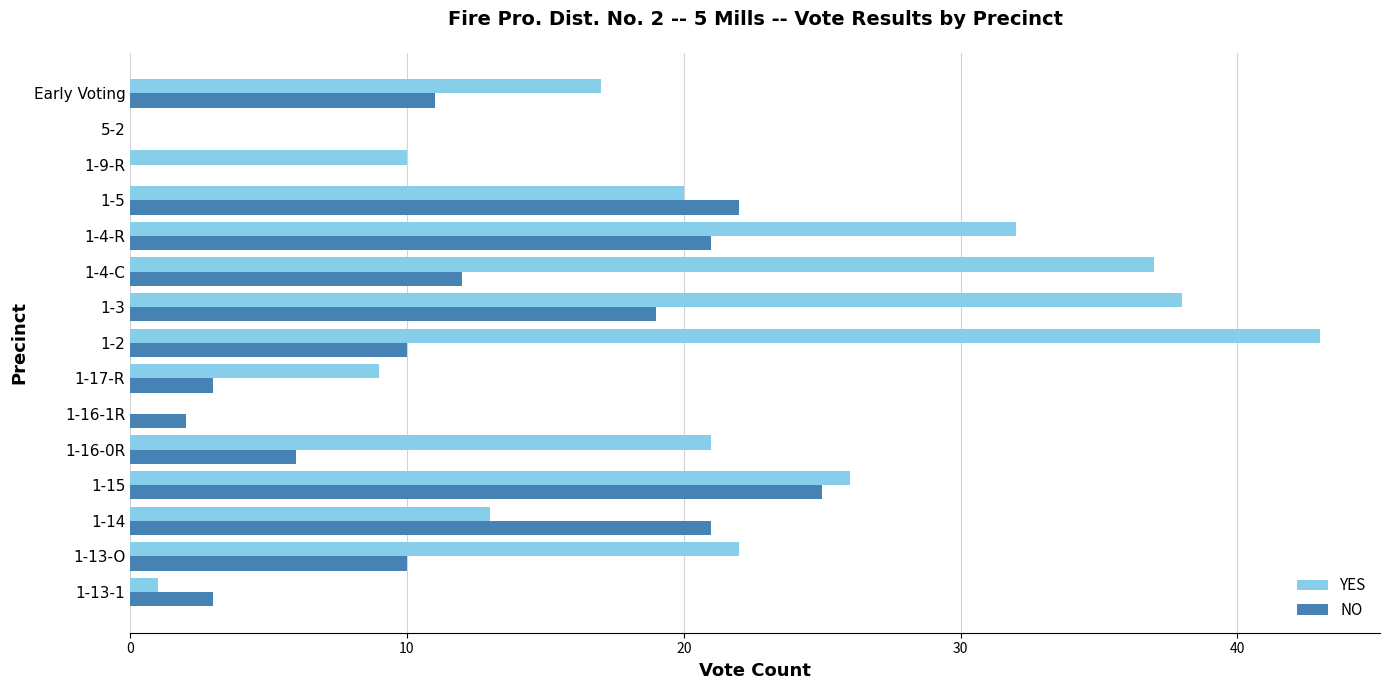

Between 1-16-1R and 1-4-R, which series saw the biggest shift?

YES